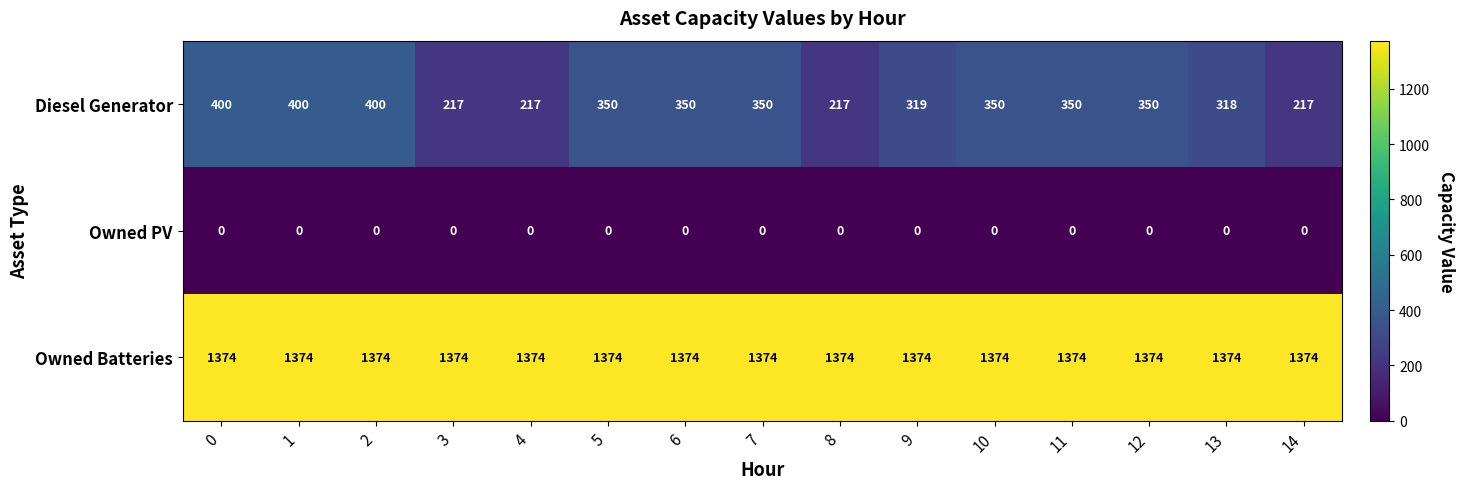

What is the total value across all series at 10?

1724